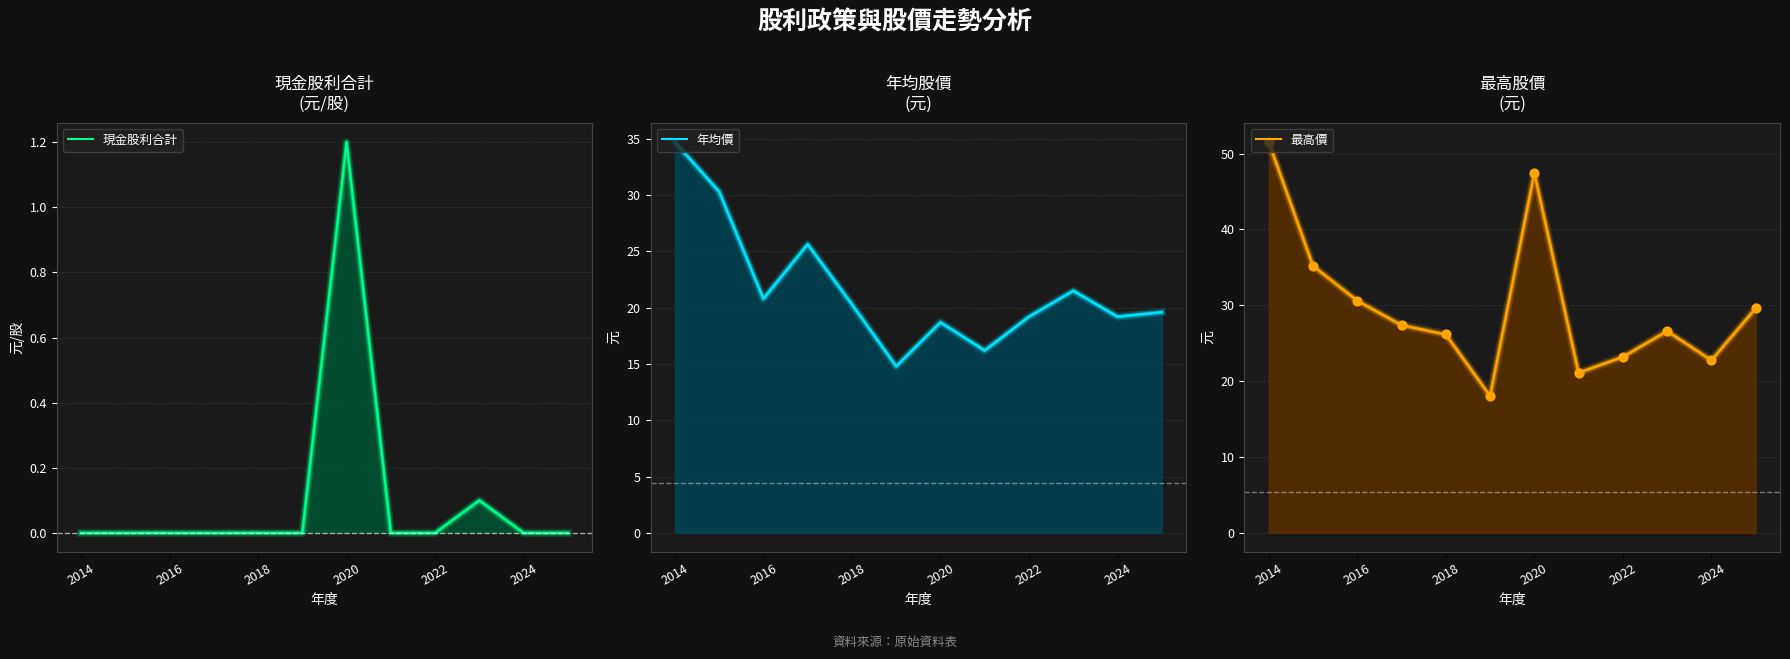

At how many categories does at least one series exceed 16?

12